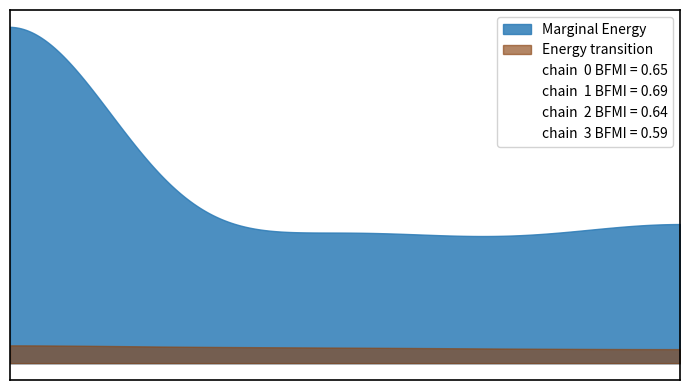

Does the chart have visible grid lines?

No